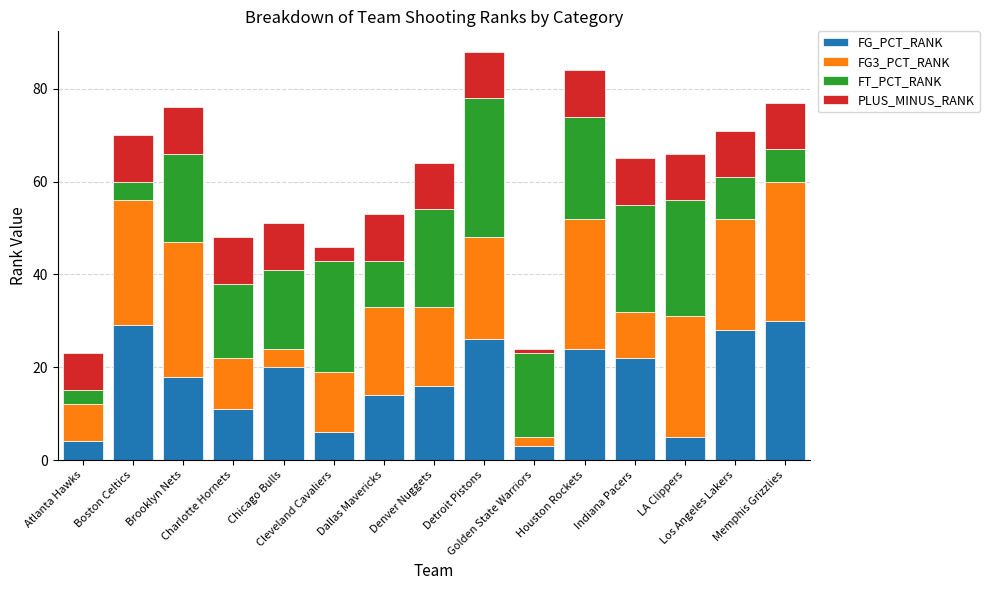

What is the difference between the maximum and minimum values in the FG_PCT_RANK series?

27